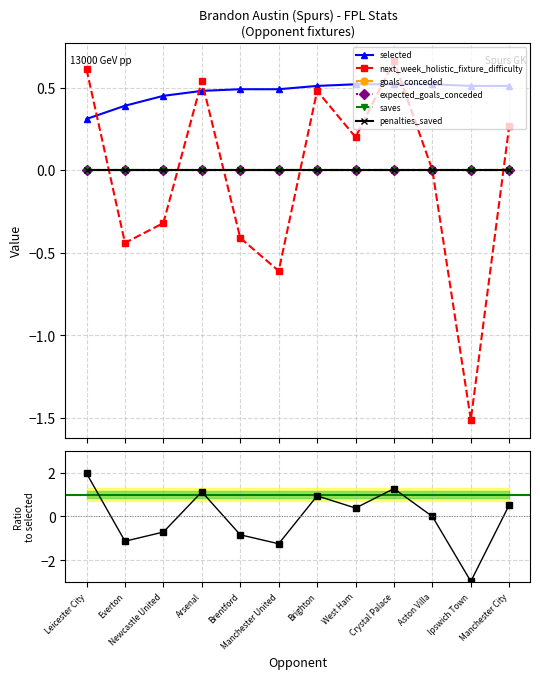

Between Manchester City and Everton, which is larger?

Manchester City